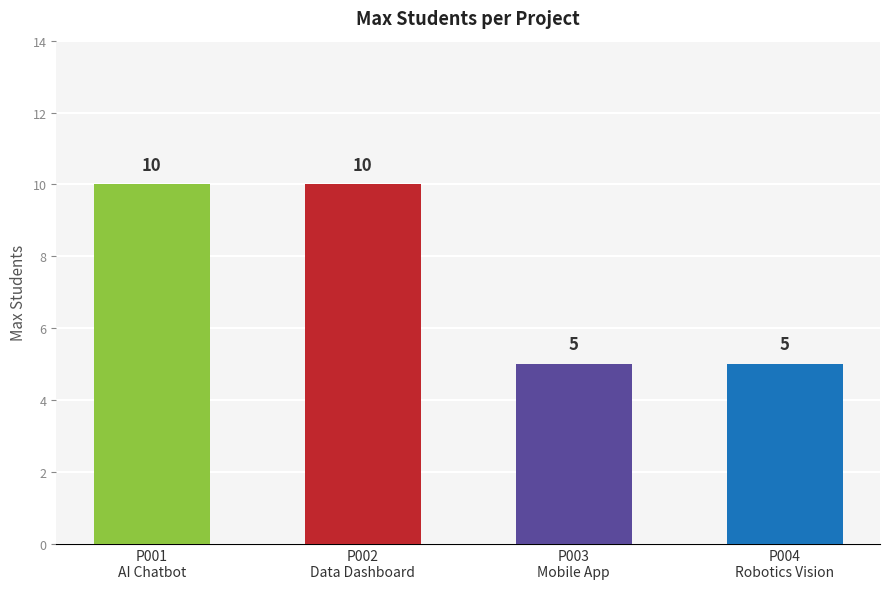

Read the value at P001
AI Chatbot.

10